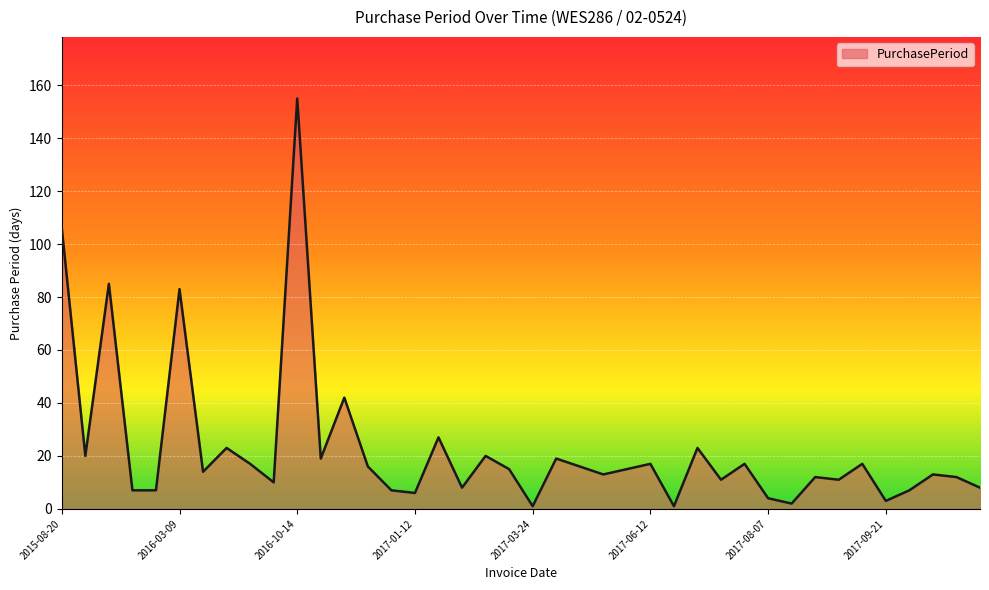

Is this an area chart (filled region under the line)?

Yes